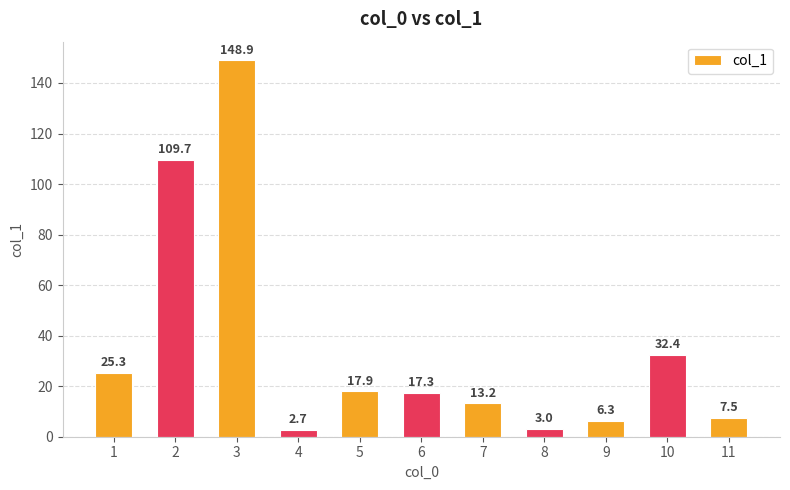

Reading left to right, what are all the values shown in this chart?

1=25.3	2=109.7	3=148.9	4=2.7	5=17.9	6=17.3	7=13.2	8=3.0	9=6.3	10=32.4	11=7.5